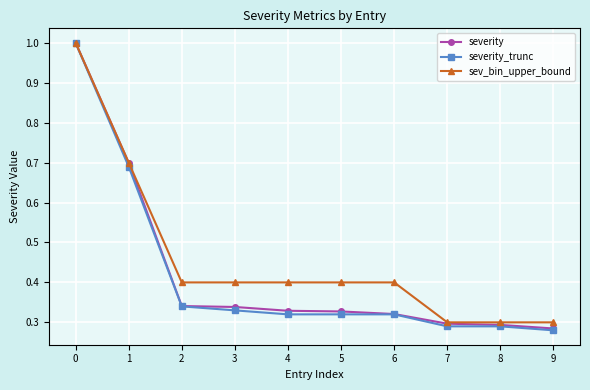

Is it true that severity equals 0.1 at 2?

False